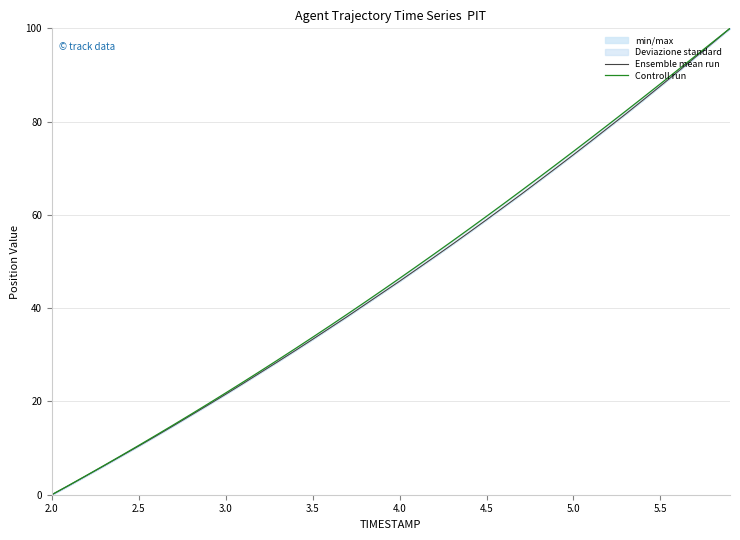

Which category has the lowest value across all series?

2.0